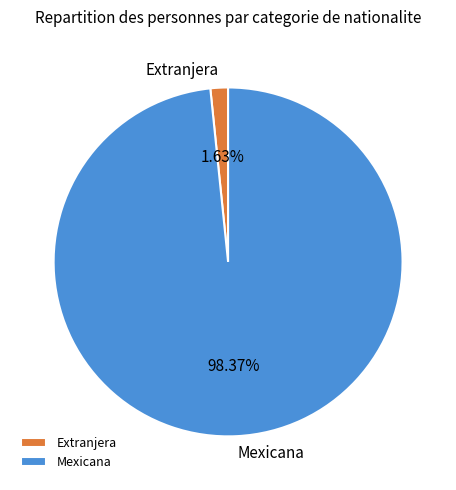

To the nearest percent, what is the difference between the largest and smallest slice percentages?

97%